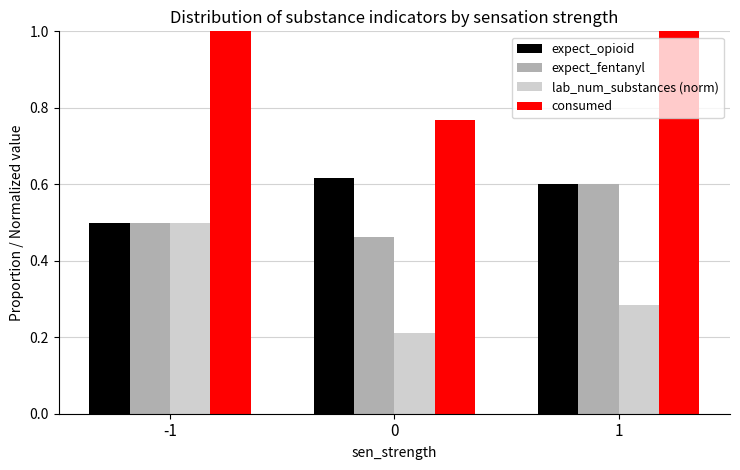

True or false: lab_num_substances (norm) has a value of 0.4 at 0.

False